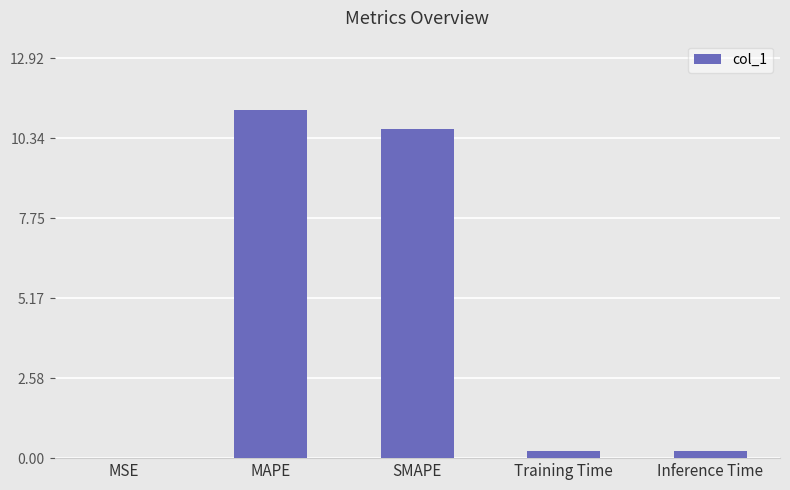

Which label corresponds to the largest value in the chart?

MAPE